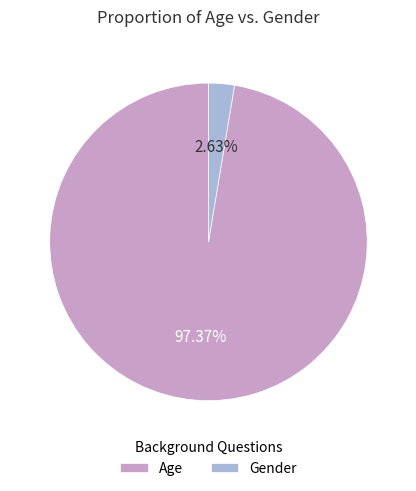

To the nearest percent, what is the difference between the Gender and Age slice percentages?

95%